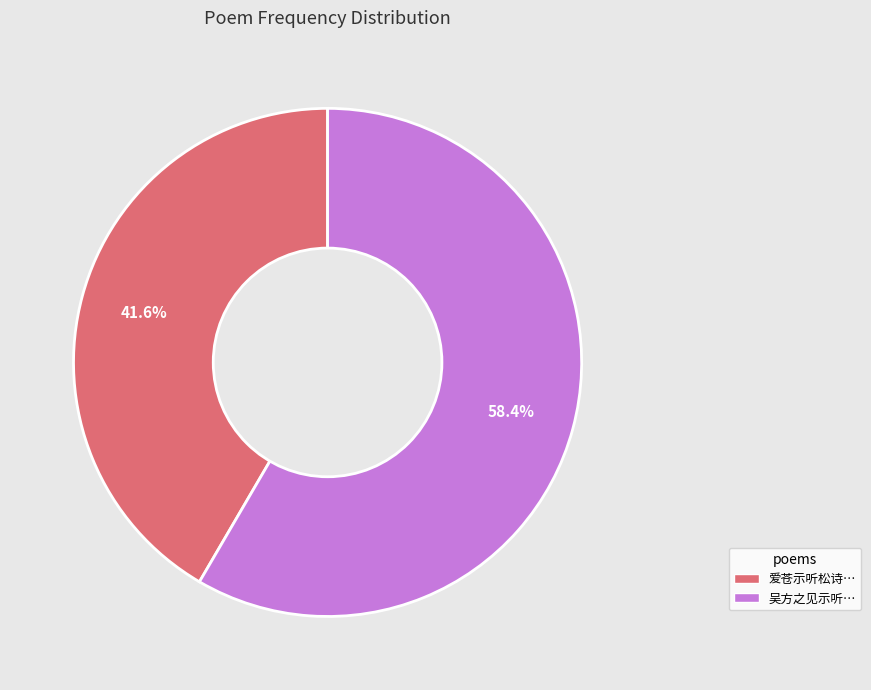

To the nearest percent, what is the difference between the largest and smallest slice percentages?

17%